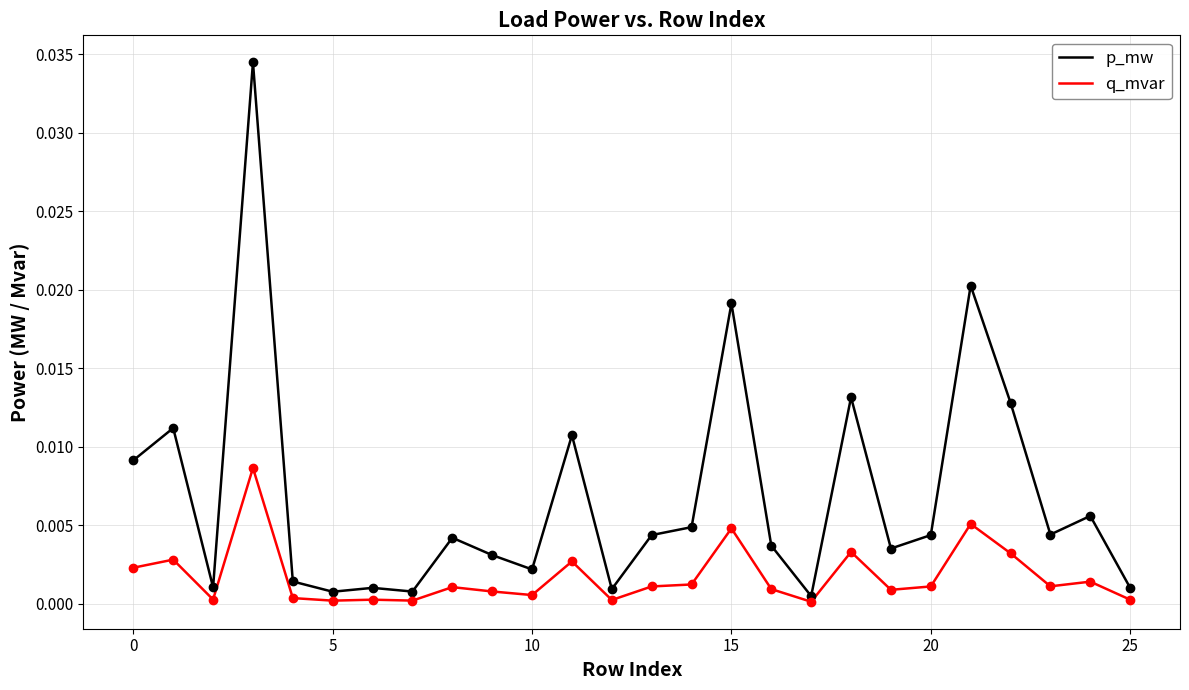

True or false: p_mw and q_mvar cross at least once.

False